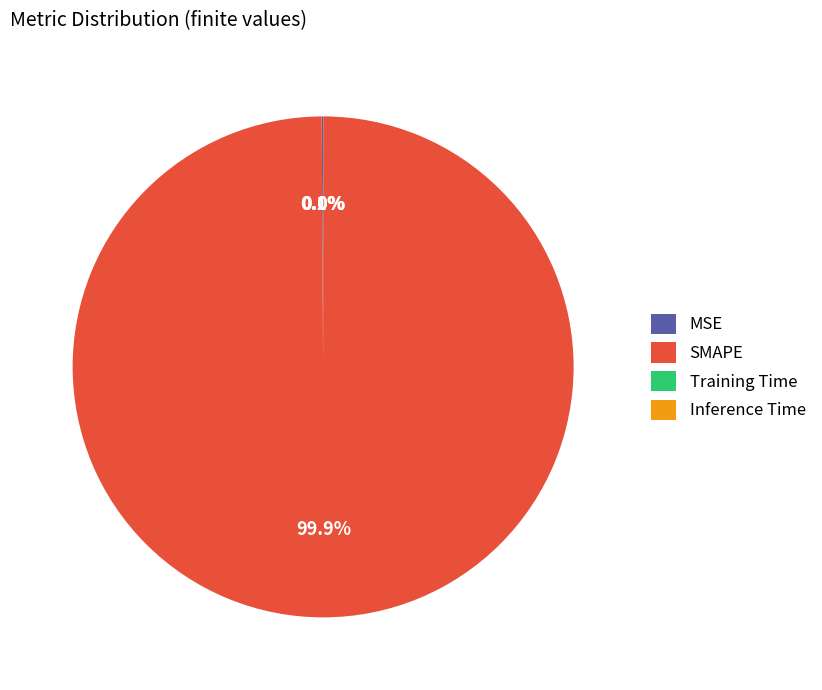

Is there a majority slice in this chart?

Yes